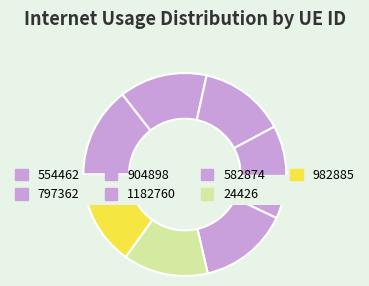

To the nearest percent, what portion does 904898 represent?

14%